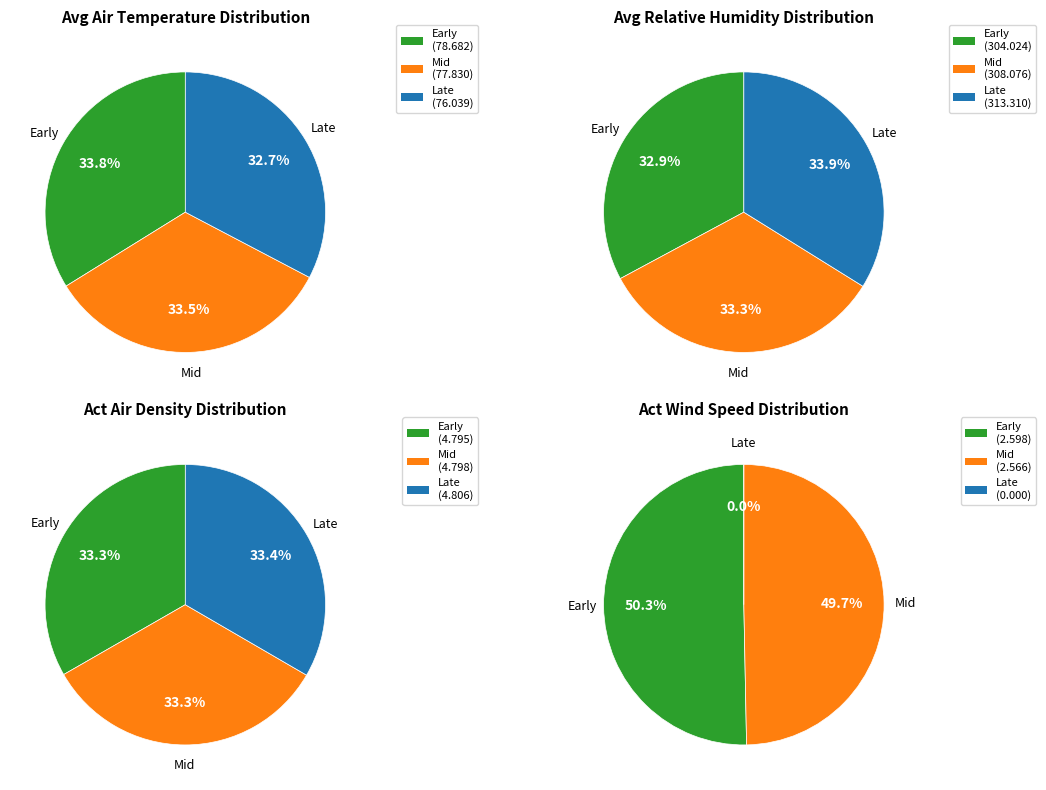

Is there a majority slice in this chart?

No